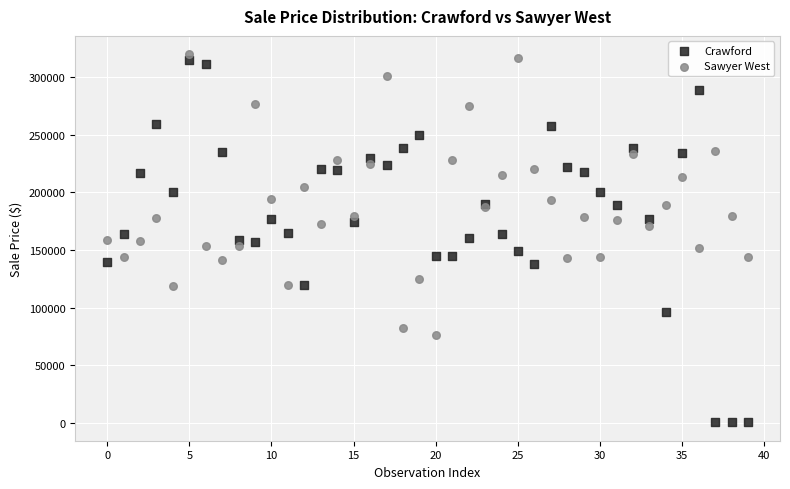

Which series reaches the minimum Y coordinate?

Crawford